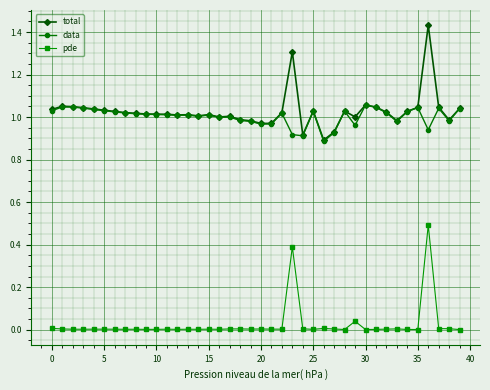

What are all the series names shown in the legend?

total, data, pde